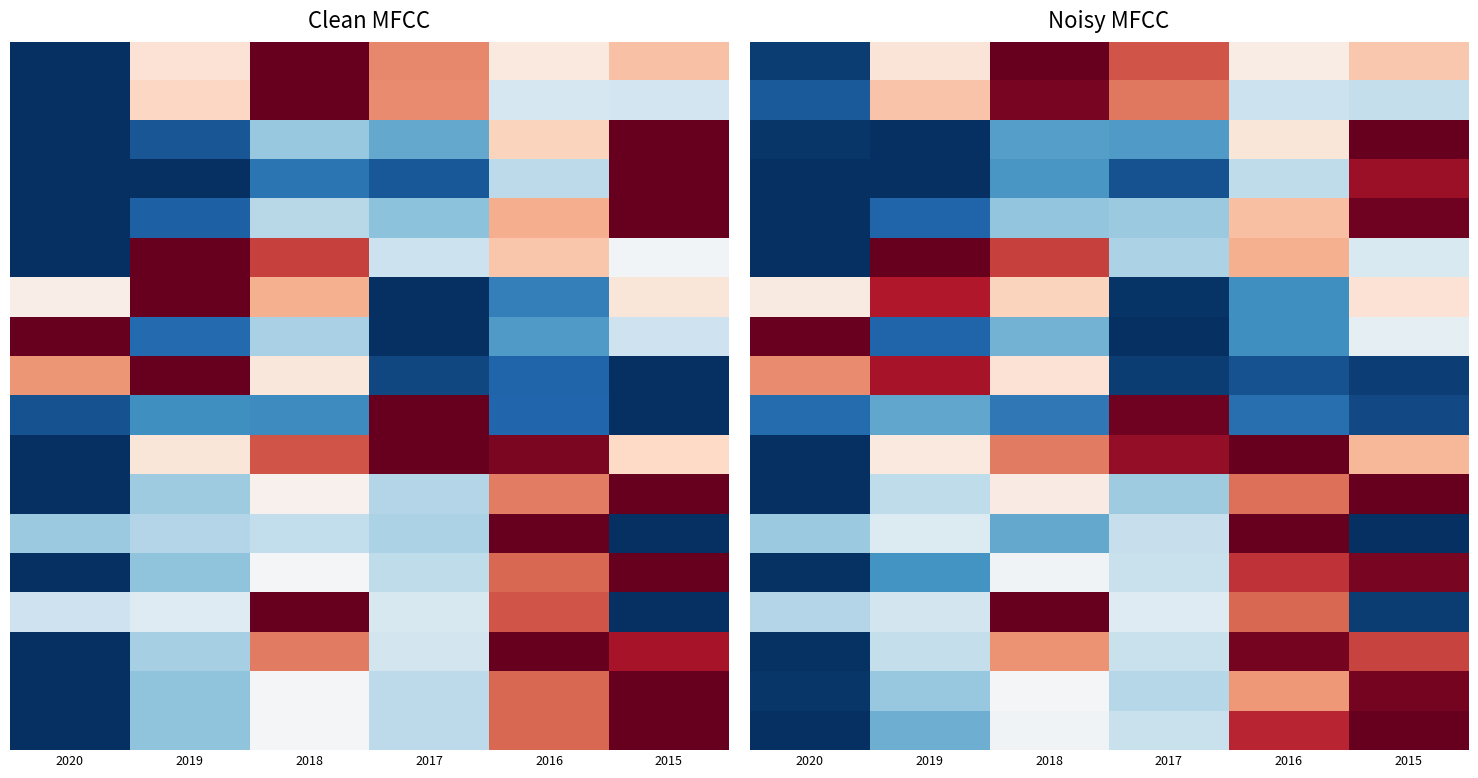

Between 2018 and 2017, which is larger?

2018